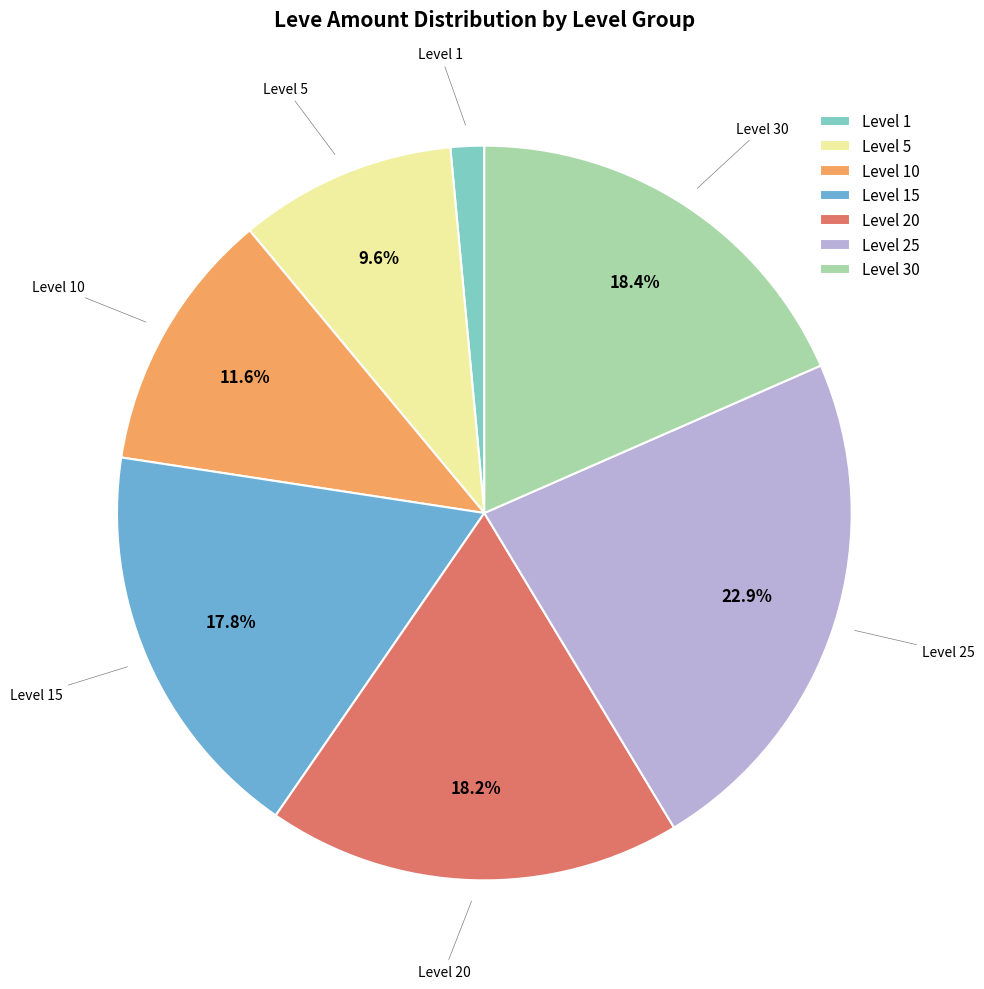

To the nearest percent, what is the difference between the largest and smallest slice percentages?

21%